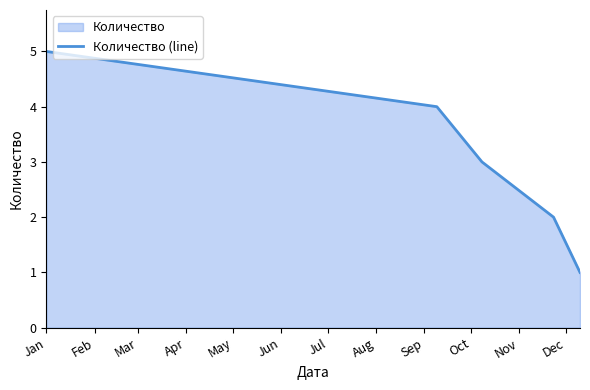

What is the difference between the maximum and second lowest values?

3